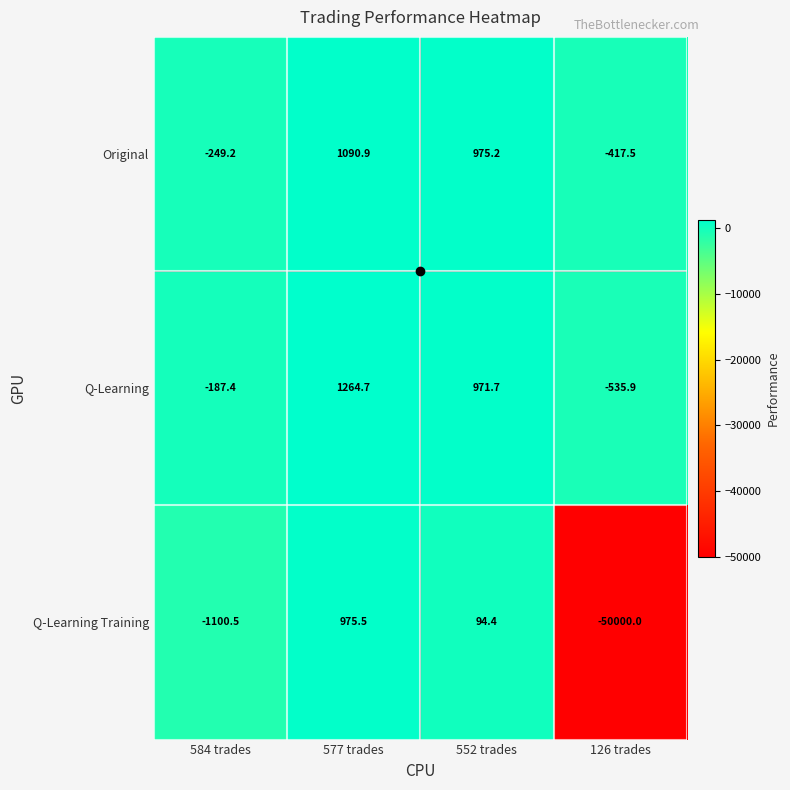

Rank the series by their maximum value, from highest to lowest.

Q-Learning, Original, Q-Learning Training